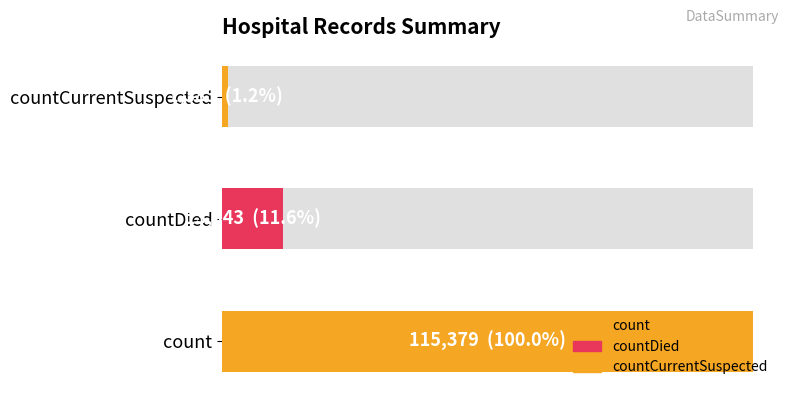

Is it true that the value at countCurrentSuspected is 1383?

True